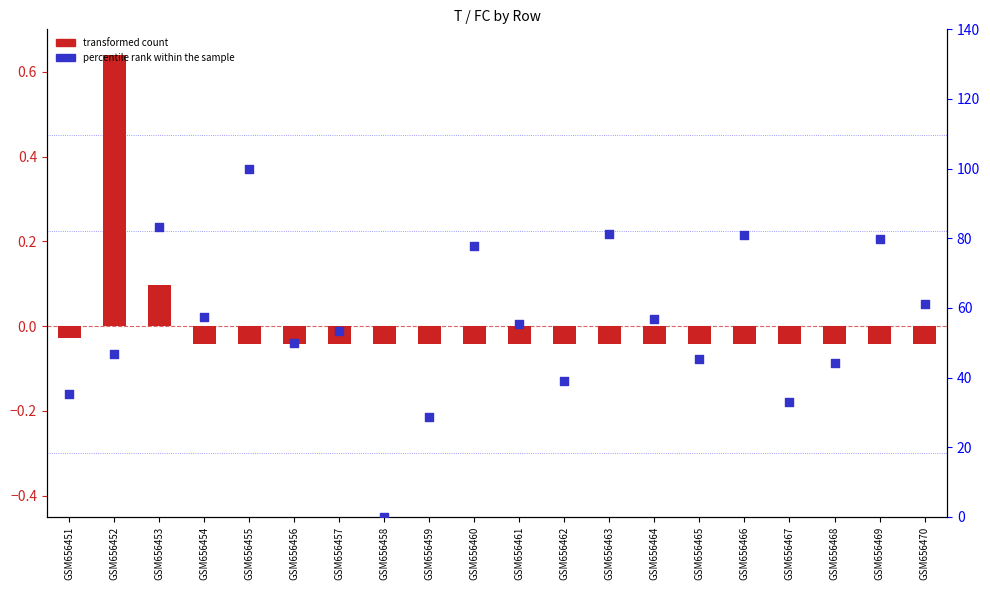

At how many categories does at least one series exceed 55?

10